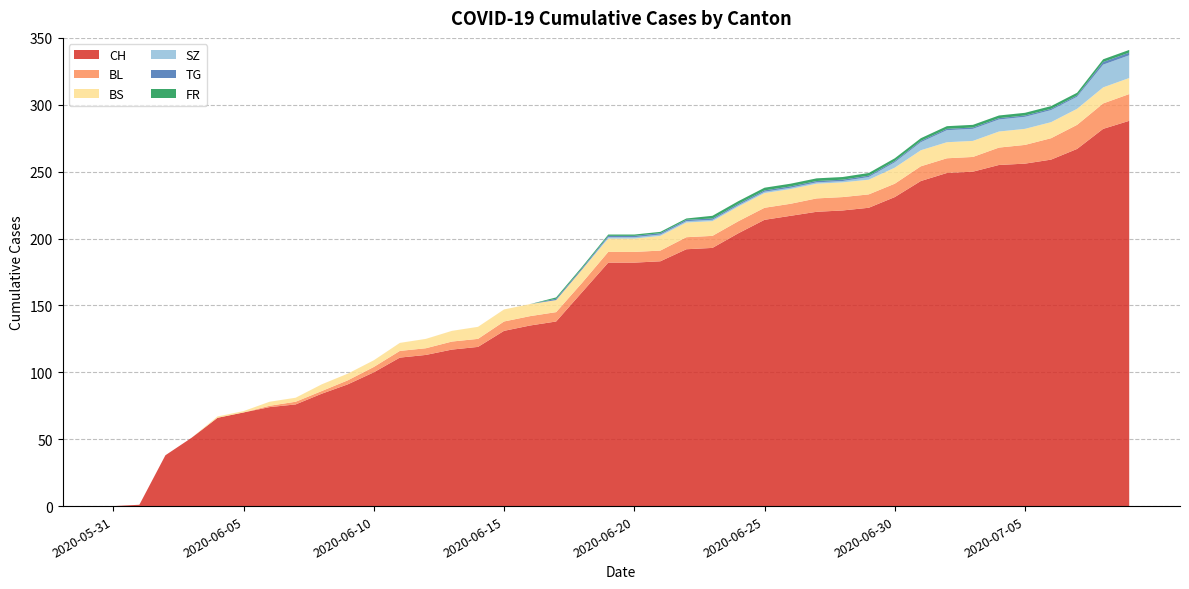

Reading left to right, extract all data points from this chart.

CH: 0	1	38	51	66	70	74	76	84	91	100	111	113	117	119	131	135	138	160	182	182	183	192	193	204	214	217	220	221	223	231	243	249	250	255	256	259	267	282	288
BL: 0	0	0	0	0	0	1	2	2	3	4	5	5	6	6	7	7	7	7	8	8	8	9	9	9	9	9	10	10	10	10	11	11	11	13	14	16	18	19	20
BS: 0	0	0	0	1	1	3	3	5	5	5	6	7	8	9	9	9	9	10	10	10	11	11	11	11	11	11	11	11	11	12	12	12	12	12	12	12	12	12	12
SZ: 0	0	0	0	0	0	0	0	0	0	0	0	0	0	0	0	0	0	0	1	1	1	1	1	1	1	1	1	1	2	4	6	9	9	9	9	9	9	17	17
TG: 0	0	0	0	0	0	0	0	0	0	0	0	0	0	0	0	0	1	1	1	1	1	1	1	1	1	1	1	1	1	1	1	1	1	1	1	1	1	2	2
FR: 0	0	0	0	0	0	0	0	0	0	0	0	0	0	0	0	0	1	1	1	1	1	1	2	2	2	2	2	2	2	2	2	2	2	2	2	2	2	2	2